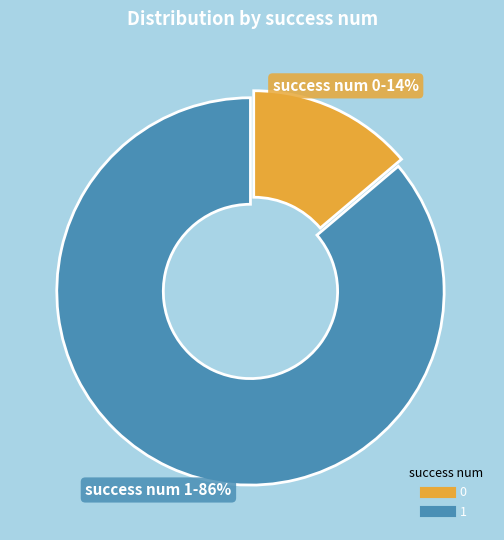

To the nearest percent, what is the combined percentage of 0 and 1?

100%